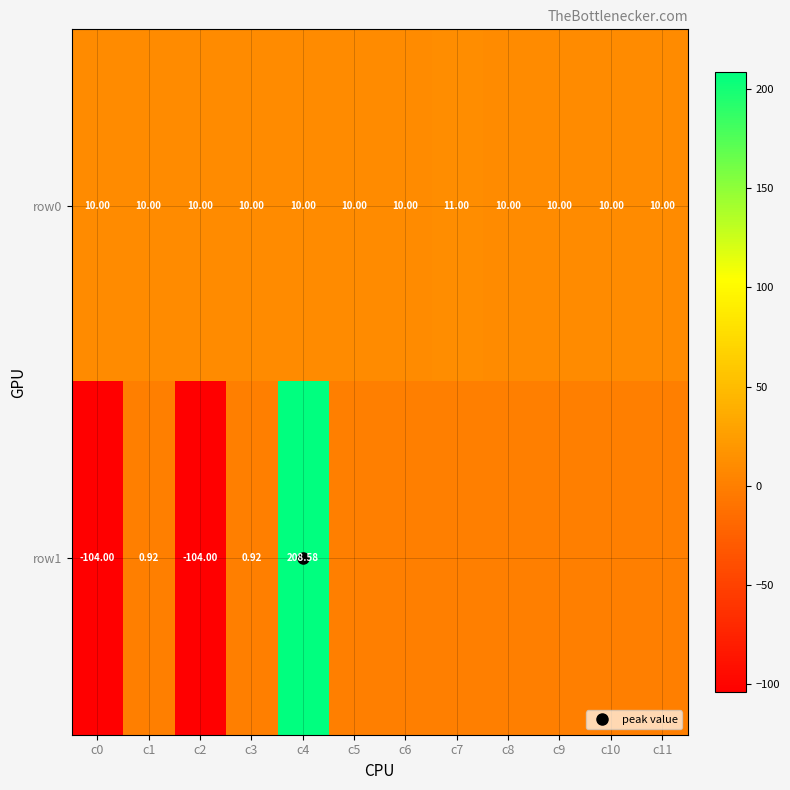

Which series has the largest range (max minus min)?

row1